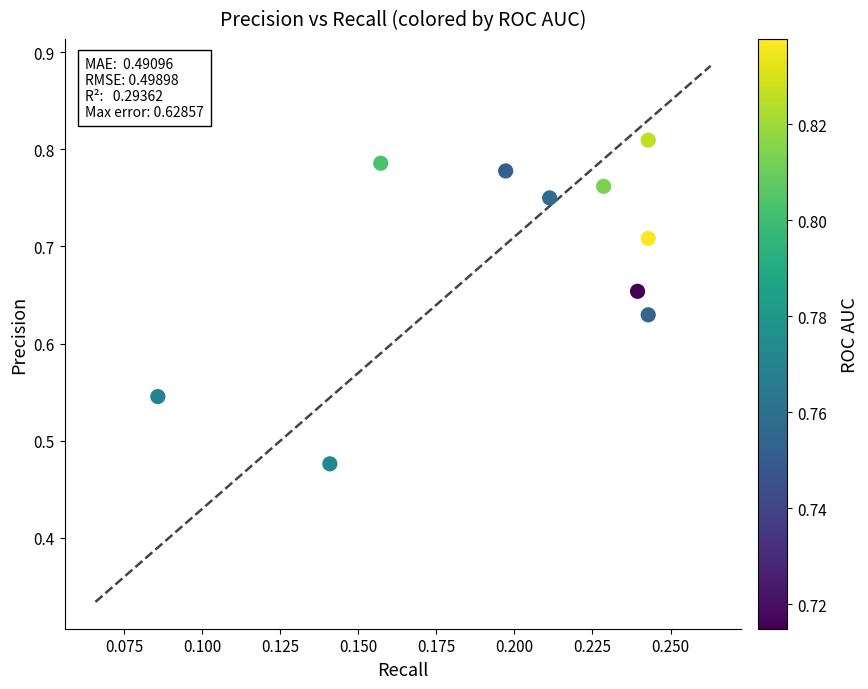

What is the range of Y values (max minus min)?

0.3